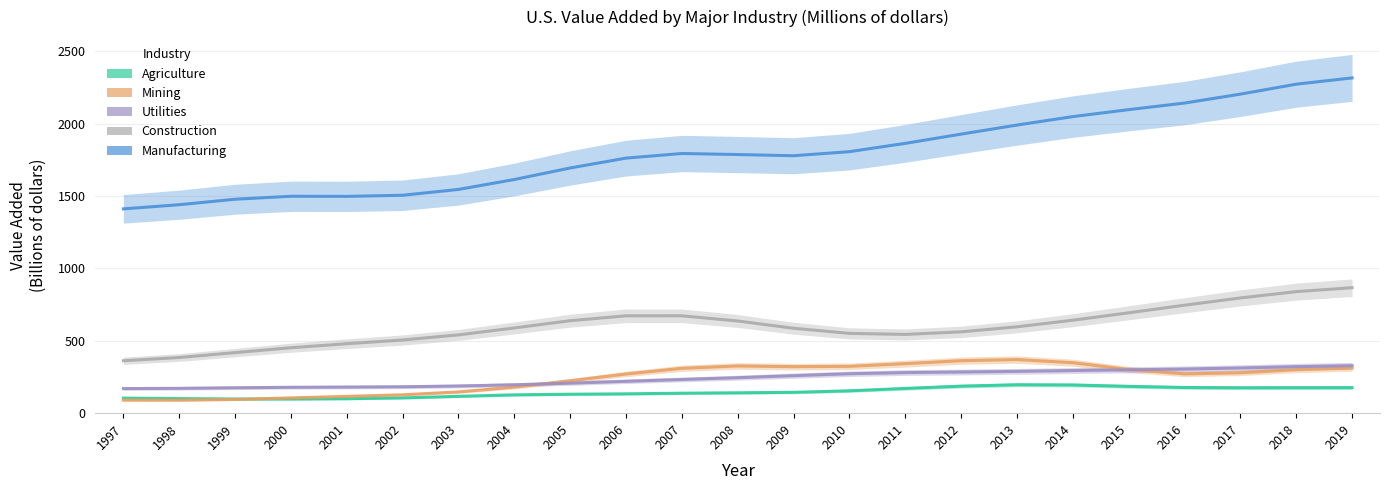

Rank the series by their maximum value, from highest to lowest.

Manufacturing, Construction, Mining, Utilities, Agriculture